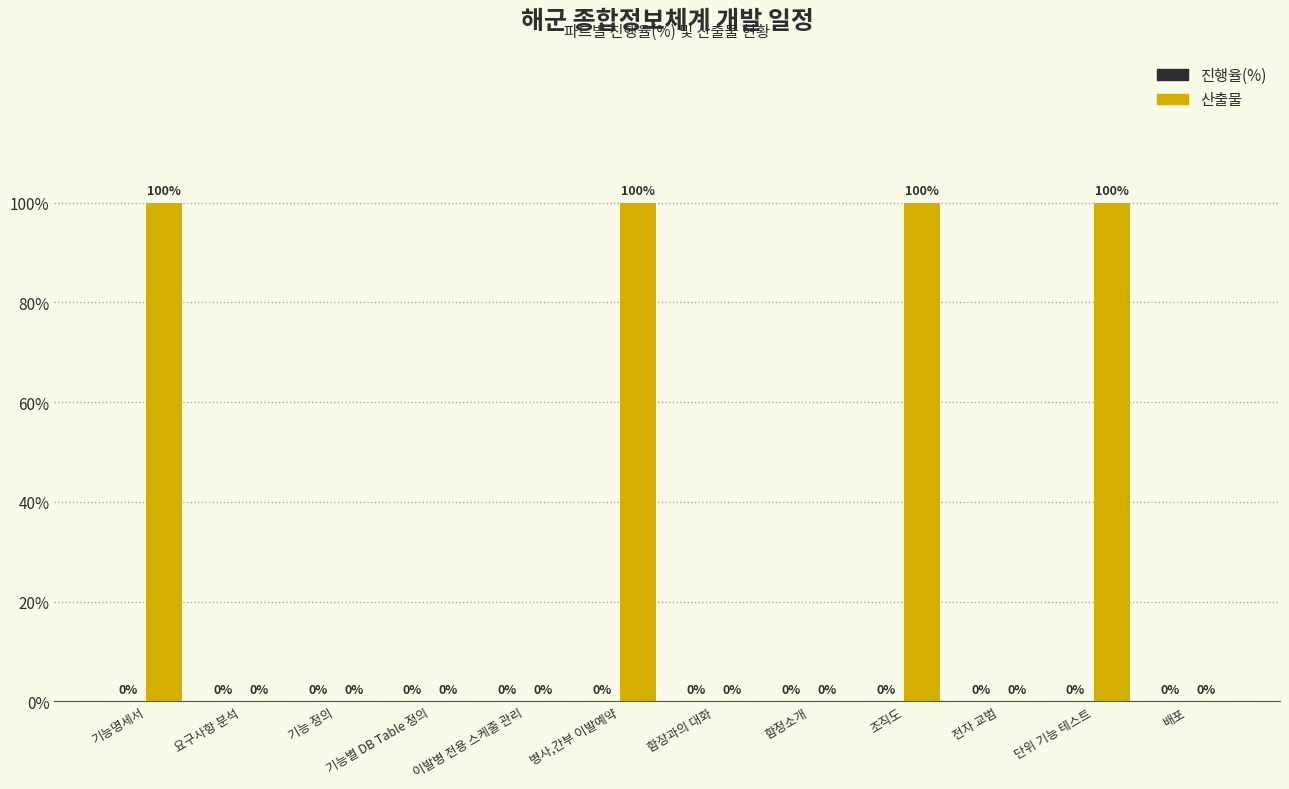

How many values are between 0 and 100?

12